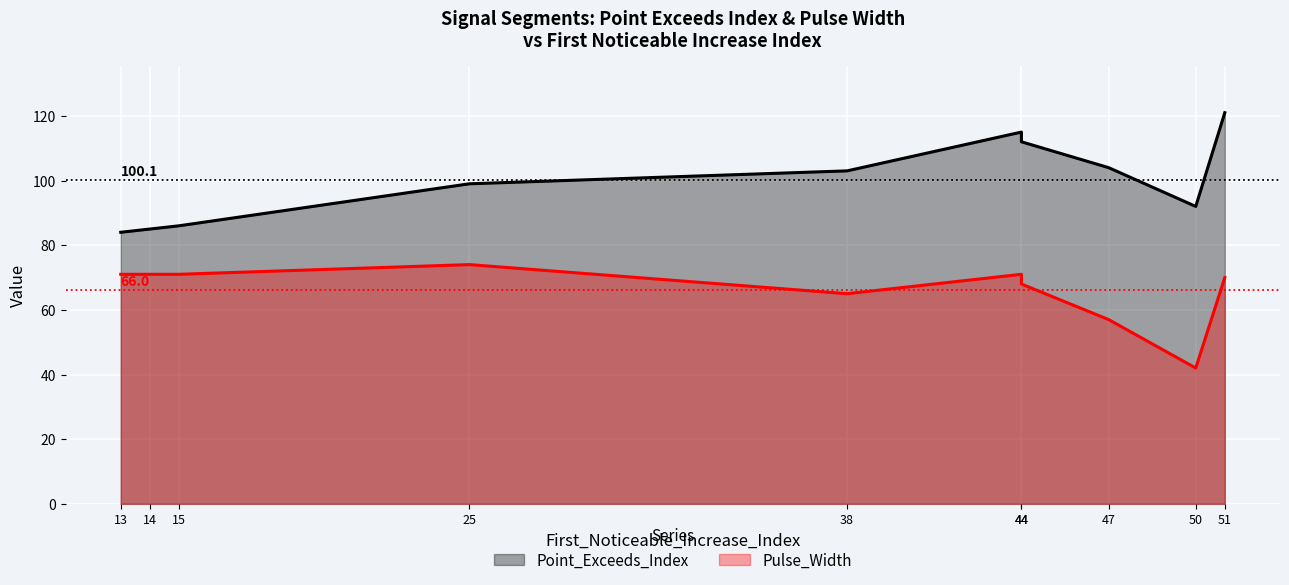

Which label corresponds to the largest value in the chart?

51